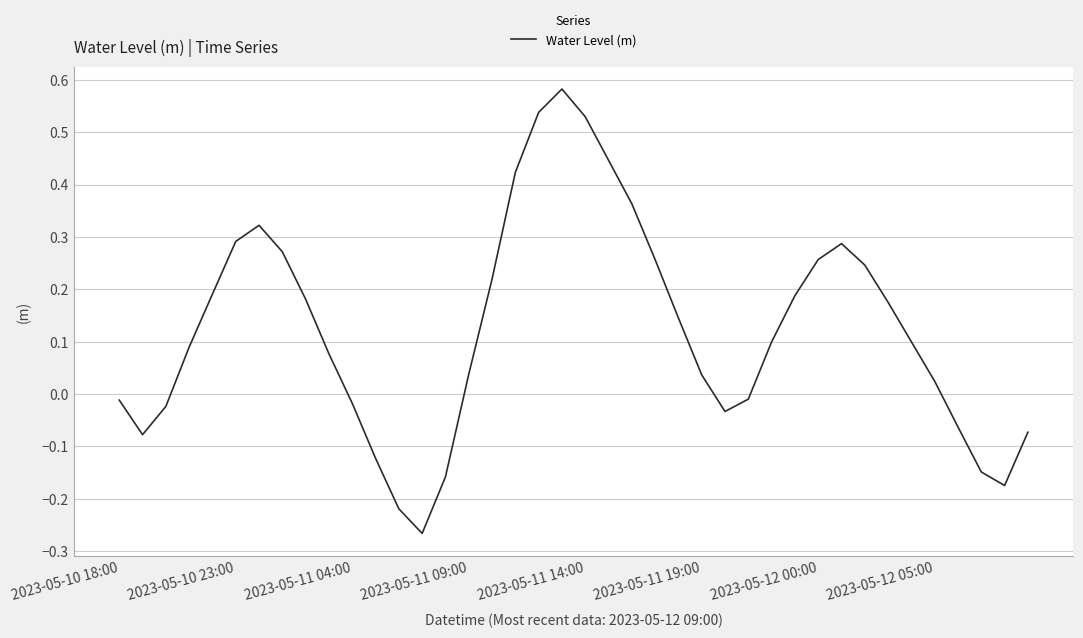

What is the difference between the maximum and minimum values?

0.8